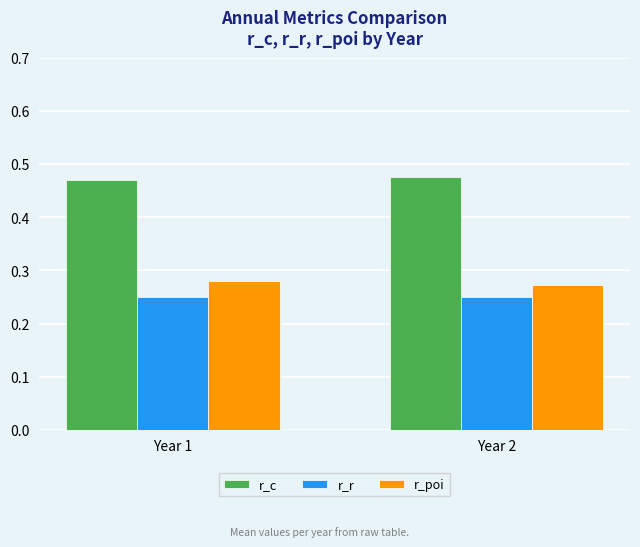

Rank the series at Year 1 from highest to lowest value.

r_c, r_poi, r_r